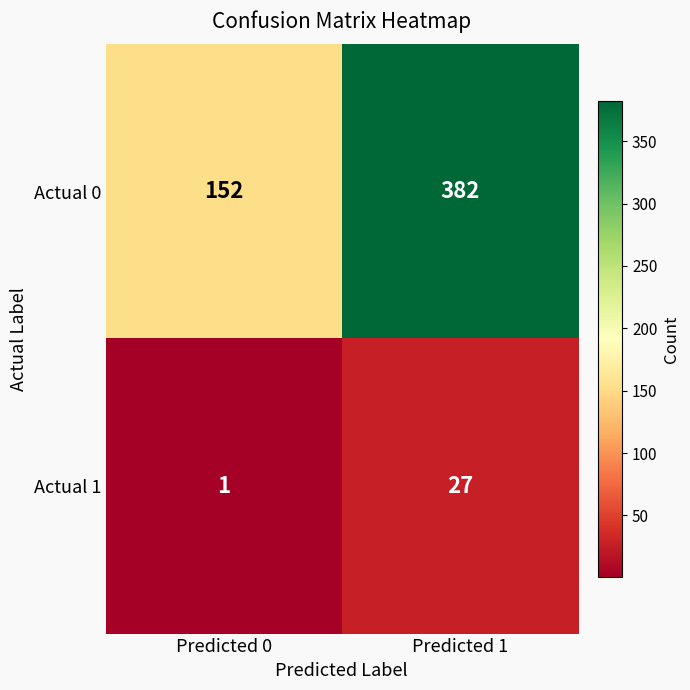

Rank the series by their average value, from highest to lowest.

Actual 0, Actual 1